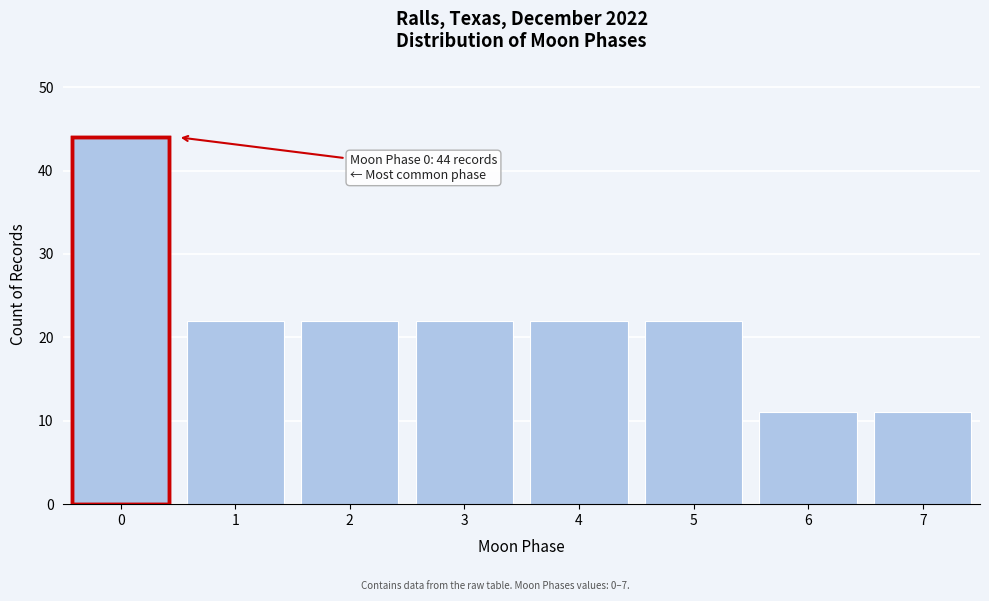

Reading right to left, extract all data points from this chart.

7=11	6=11	5=22	4=22	3=22	2=22	1=22	0=44